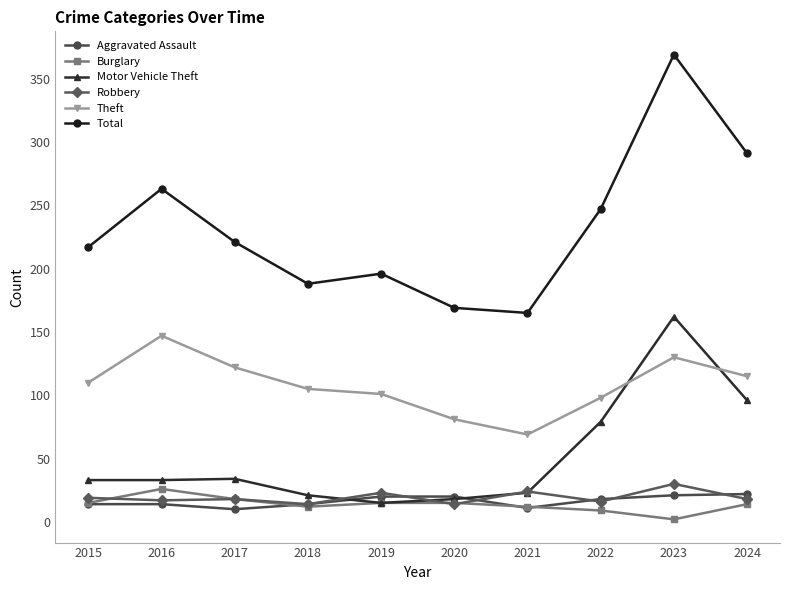

What value does the Robbery series have at 2016?

17